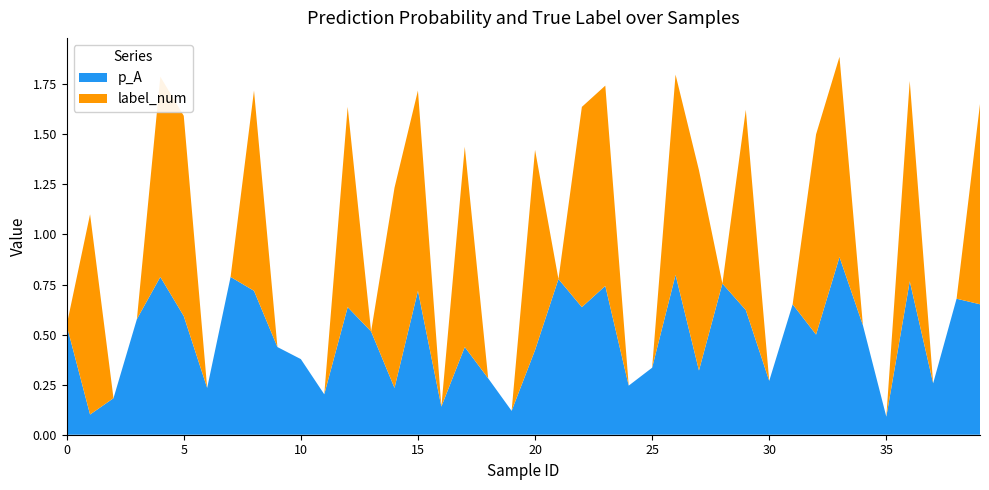

Reading left to right, transcribe all the data shown in this chart.

p_A: 0=0.5	1=0.1	2=0.2	3=0.6	4=0.8	5=0.6	6=0.2	7=0.8	8=0.7	9=0.4	10=0.4	11=0.2	12=0.6	13=0.5	14=0.2	15=0.7	16=0.1	17=0.4	18=0.3	19=0.1	20=0.4	21=0.8	22=0.6	23=0.7	24=0.2	25=0.3	26=0.8	27=0.3	28=0.8	29=0.6	30=0.3	31=0.7	32=0.5	33=0.9	34=0.5	35=0.1	36=0.8	37=0.3	38=0.7	39=0.7
label_num: 0=0.0	1=1.0	2=0.0	3=0.0	4=1.0	5=1.0	6=0.0	7=0.0	8=1.0	9=0.0	10=0.0	11=0.0	12=1.0	13=0.0	14=1.0	15=1.0	16=0.0	17=1.0	18=0.0	19=0.0	20=1.0	21=0.0	22=1.0	23=1.0	24=0.0	25=0.0	26=1.0	27=1.0	28=0.0	29=1.0	30=0.0	31=0.0	32=1.0	33=1.0	34=0.0	35=0.0	36=1.0	37=0.0	38=0.0	39=1.0